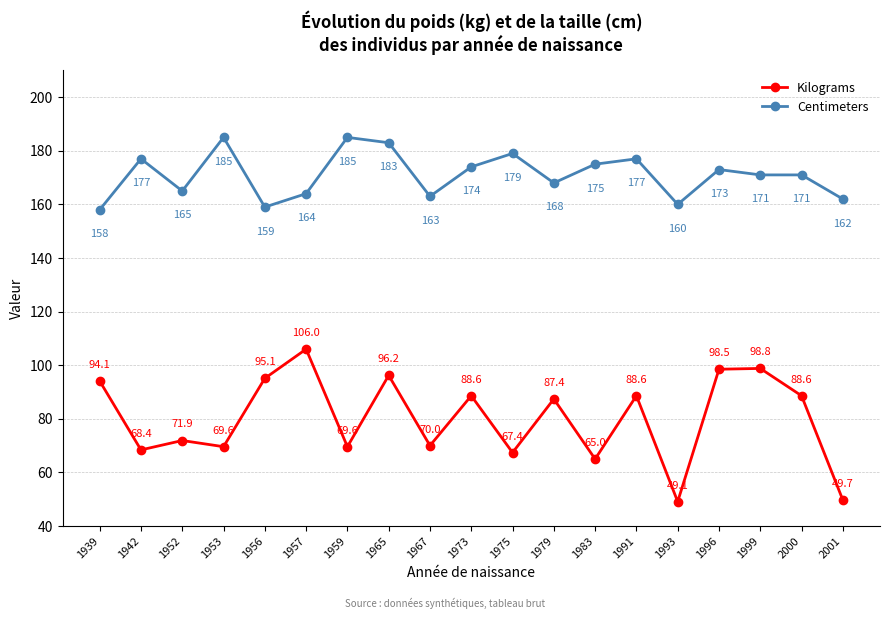

At which category is the sum across all series the highest?

1965